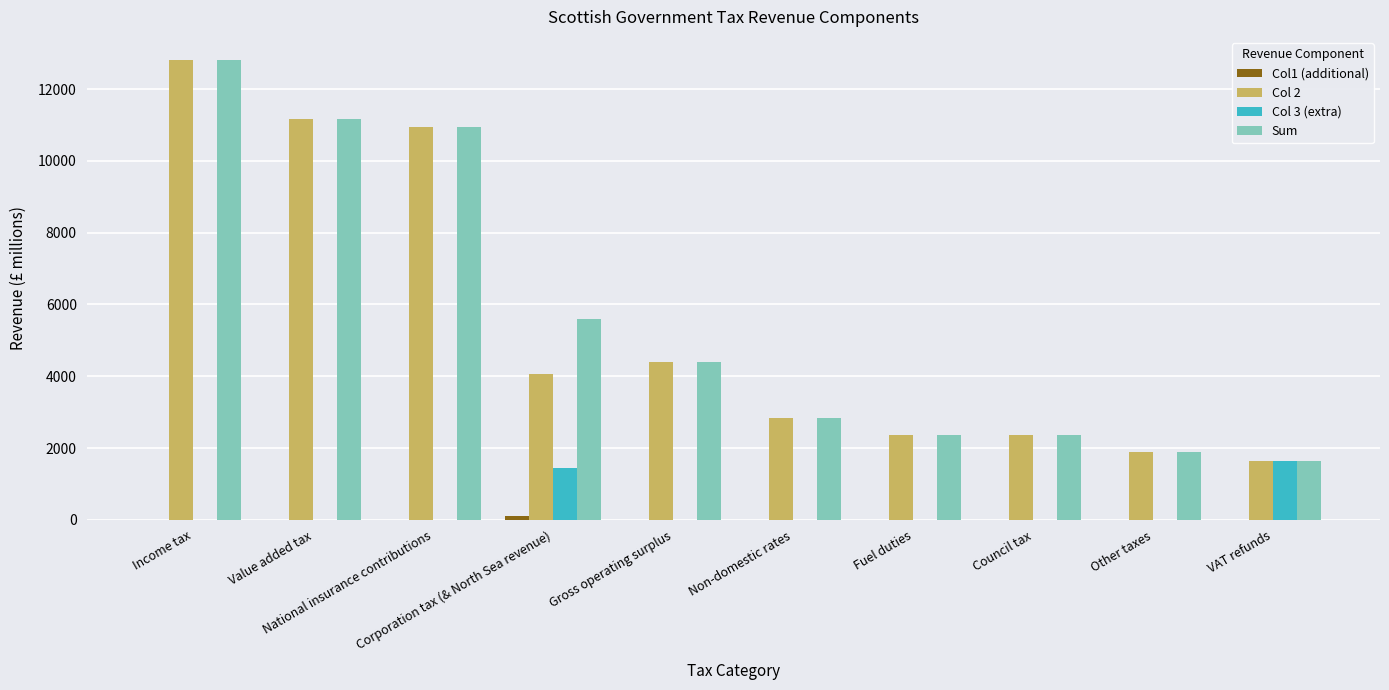

Reading left to right, extract all data points from this chart.

Col1 (additional): 0.0	0.0	0.0	101.6	0.0	0.0	0.0	0.0	0.0	0.0
Col 2: 12813.6	11153.4	10948.8	4067.1	4406.1	2847.0	2372.6	2360.0	1876.1	1642.1
Col 3 (extra): 0.0	0.0	0.0	1429.6	0.0	0.0	0.0	0.0	0.0	1642.1
Sum: 12813.6	11153.4	10948.8	5598.4	4406.1	2847.0	2372.6	2360.0	1876.1	1642.1